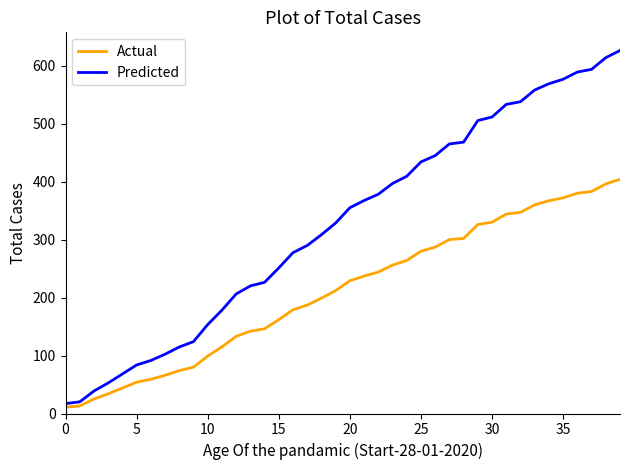

Which series has the widest spread of values?

Predicted